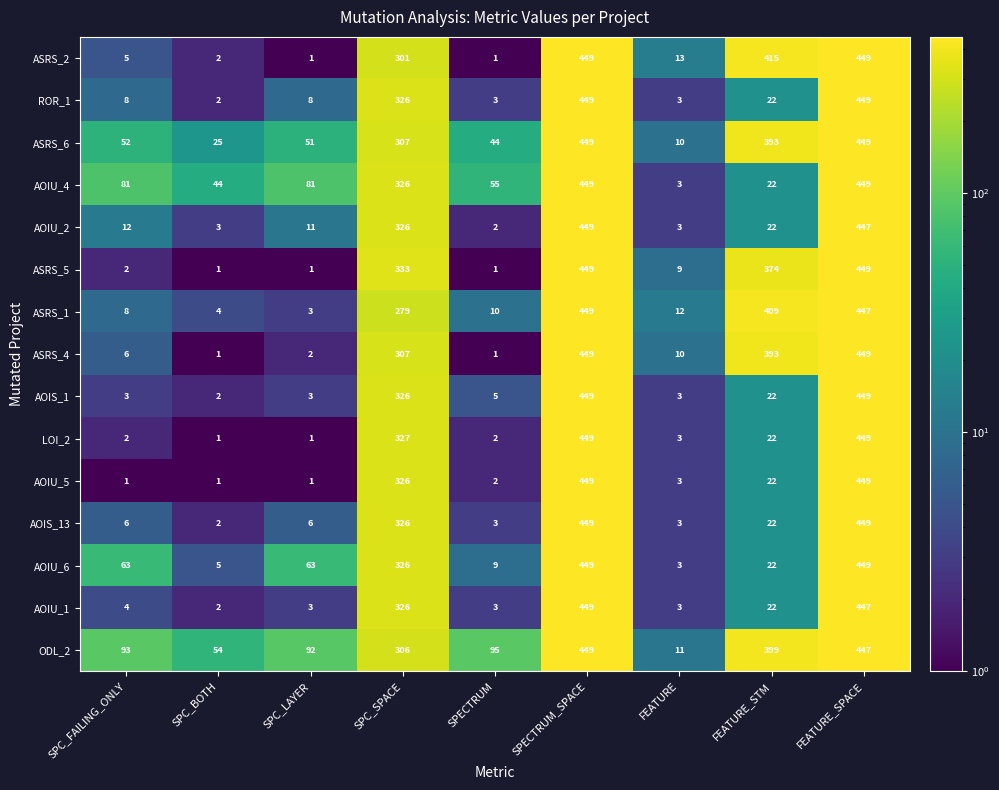

What is the greatest value displayed?

449